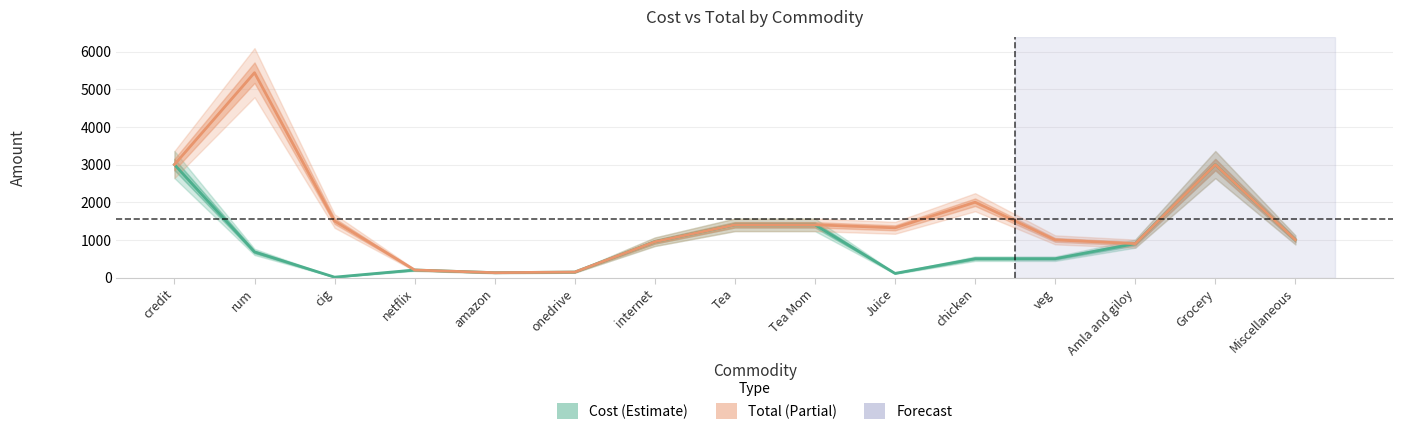

What is the greatest value displayed?

5440